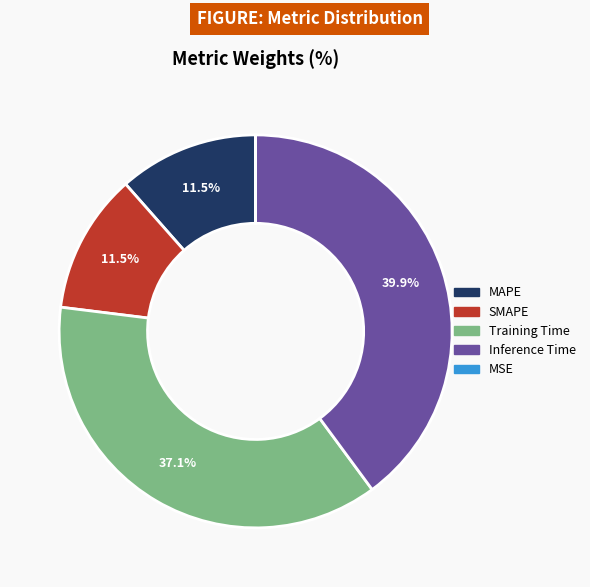

What percentage is the Training Time slice, to the nearest percent?

37%